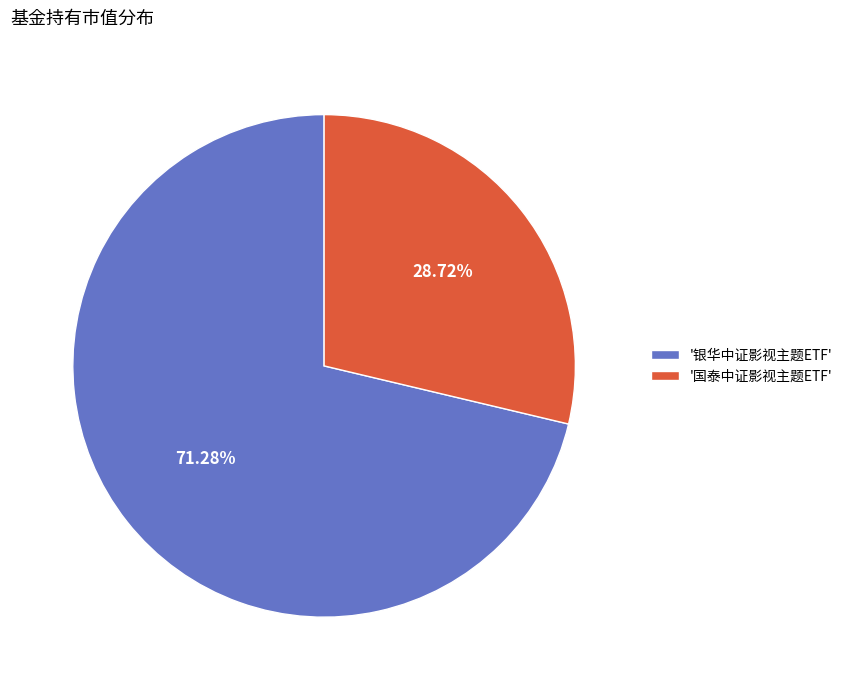

Rank the categories by value from highest to lowest.

'银华中证影视主题ETF', '国泰中证影视主题ETF'